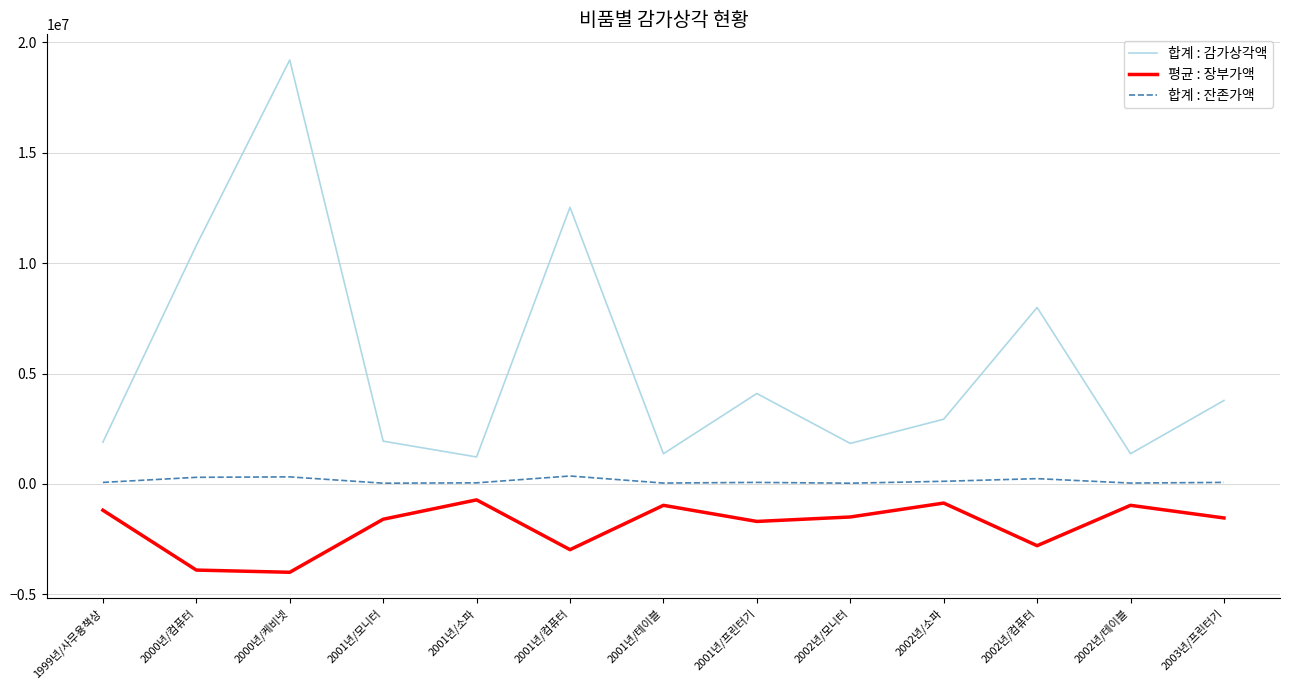

Where is 합계 : 감가상각액 nearest to the value 10210714?

2000년/컴퓨터